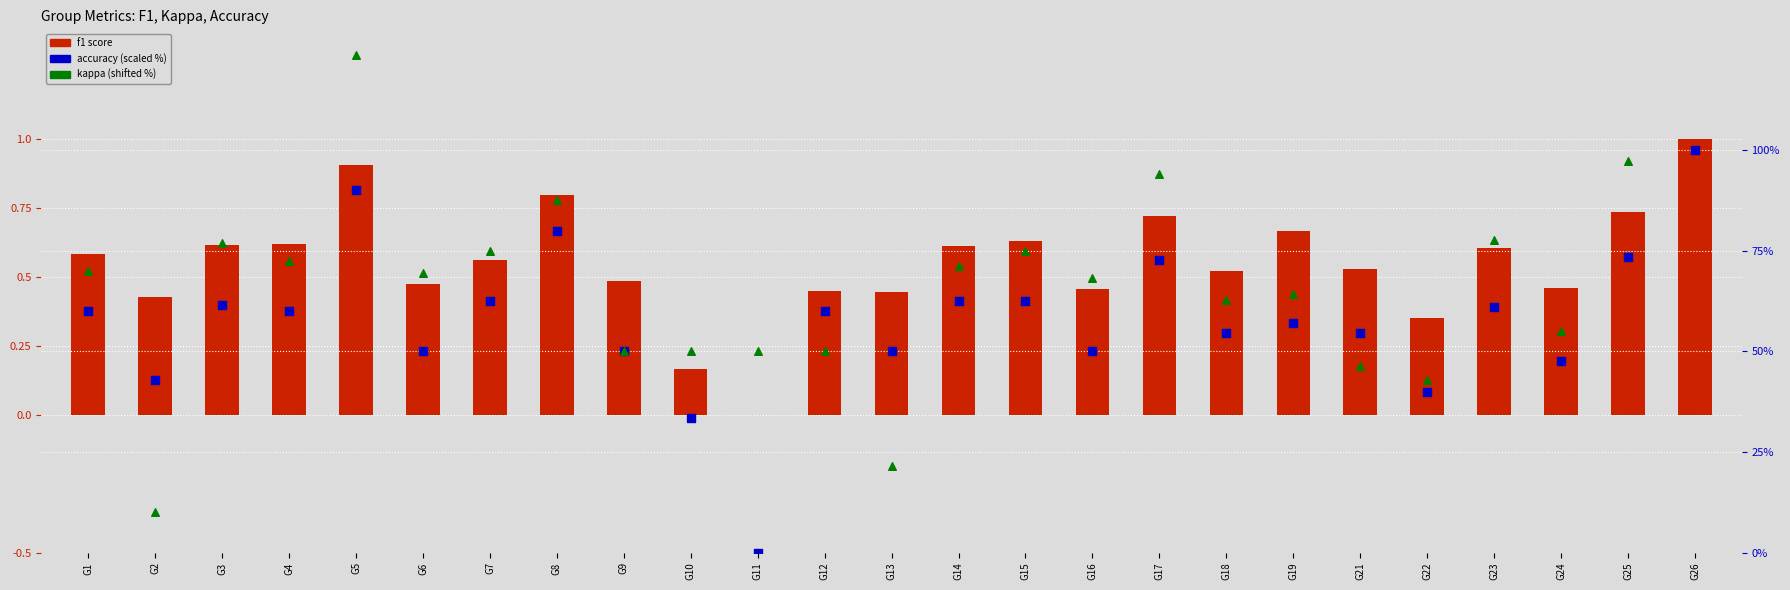

Which series has the largest total across all categories?

kappa (shifted)